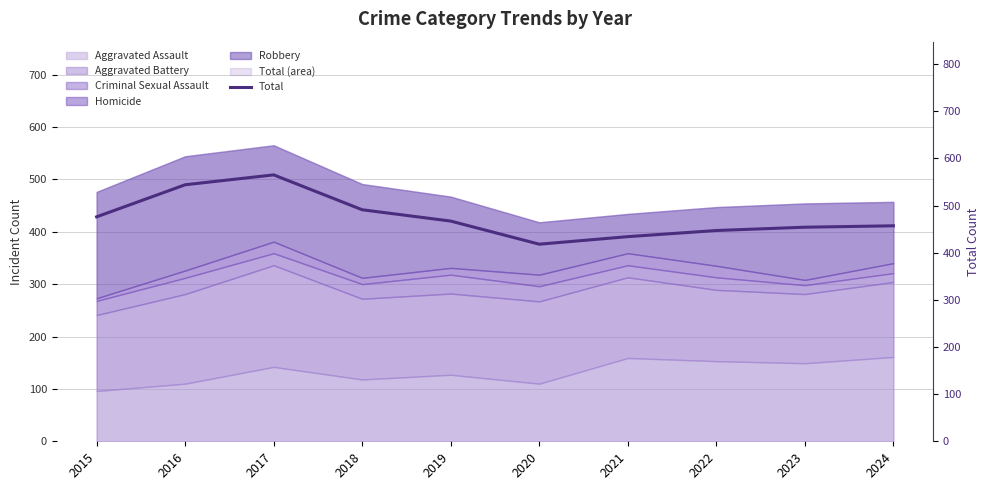

List the labels in order of value, largest first.

2017, 2016, 2018, 2015, 2019, 2024, 2023, 2022, 2021, 2020